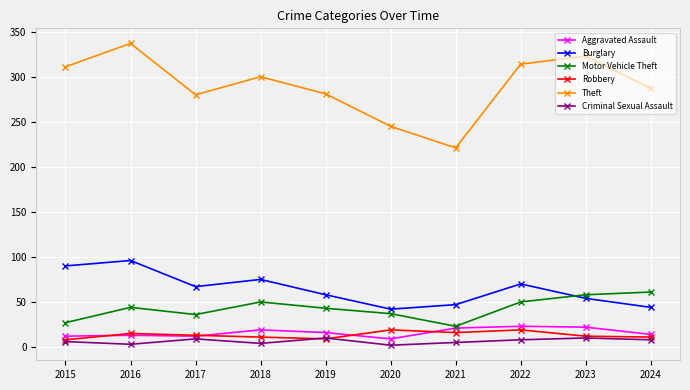

Where does the Aggravated Assault series first go above 16?

2018